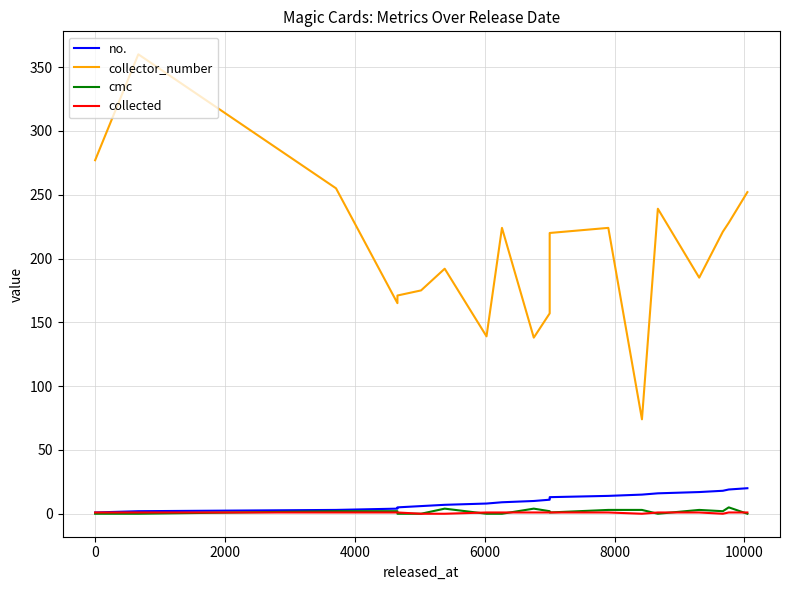

Reading left to right, transcribe all the data shown in this chart.

no.: 1	2	3	4	5	6	7	8	9	10	11	12	13	14	15	16	17	18	19	20
collector_number: 277	360	255	165	171	175	192	139	224	138	157	188	220	224	74	239	185	221	228	252
cmc: 0	0	2	2	0	0	4	0	0	4	2	2	1	3	3	0	3	2	5	0
collected: 1	1	1	1	1	0	0	1	1	1	1	1	1	1	0	1	1	0	1	1